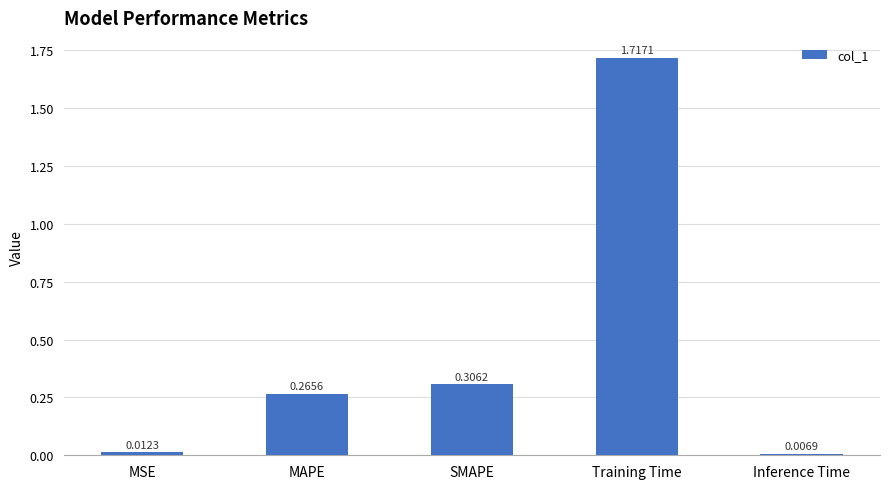

Rank the categories by value from highest to lowest.

Training Time, SMAPE, MAPE, MSE, Inference Time